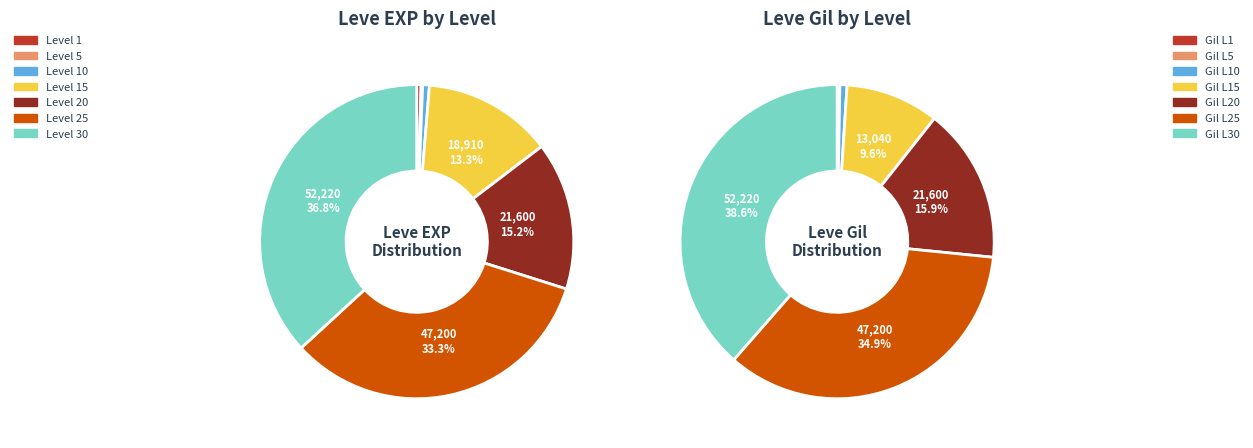

Is Leve Level 10 the majority of the pie?

No